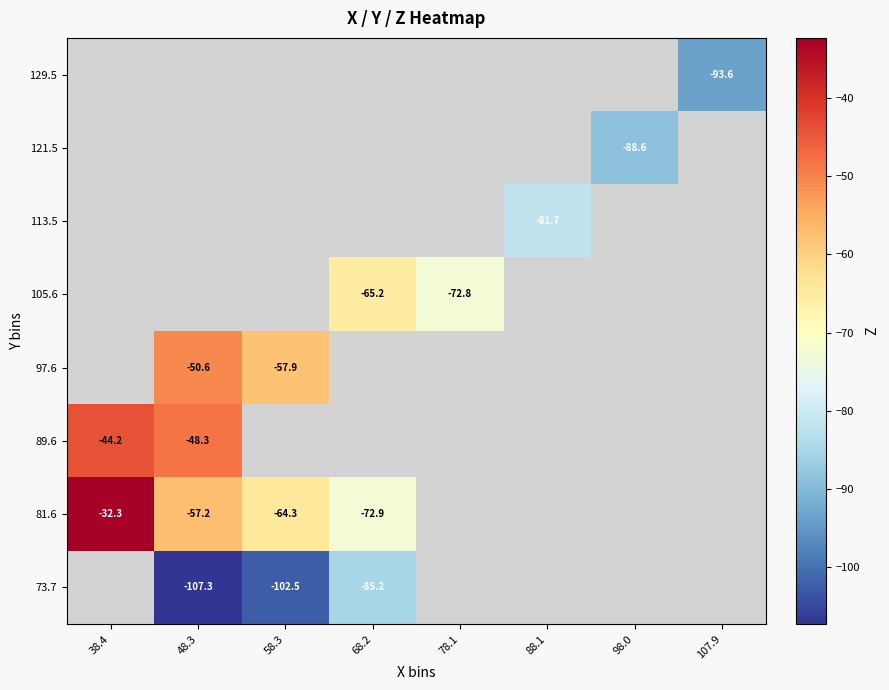

Between 38.4 and 68.2, which series saw the biggest shift?

81.6